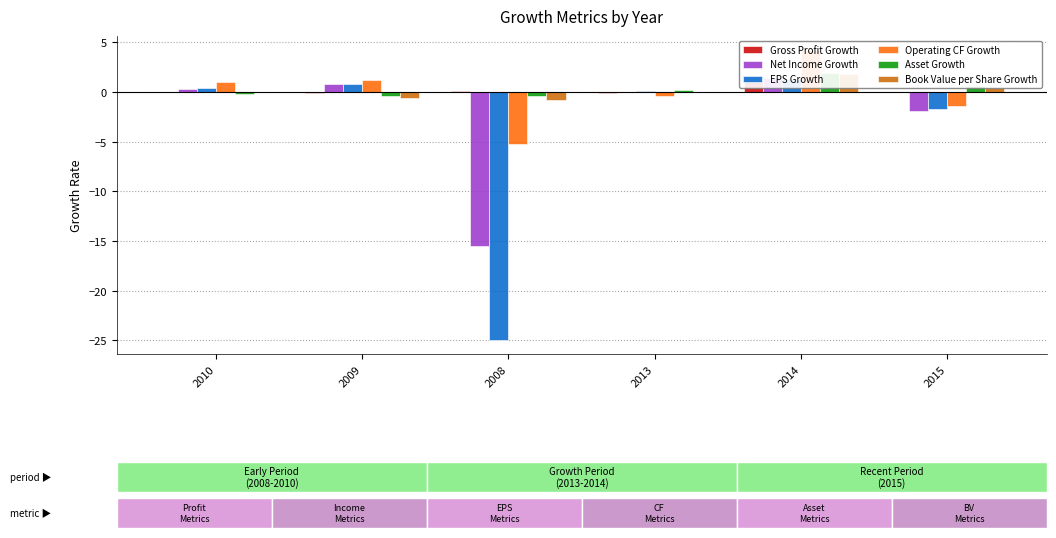

Where is Asset Growth nearest to the value 0?

2013